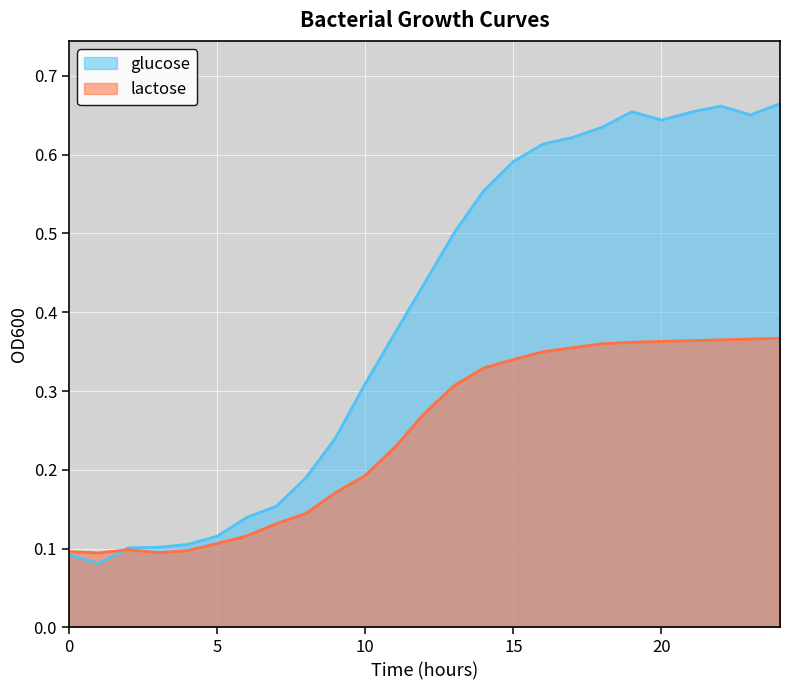

Between which two adjacent categories do lactose and glucose first intersect?

1 and 2